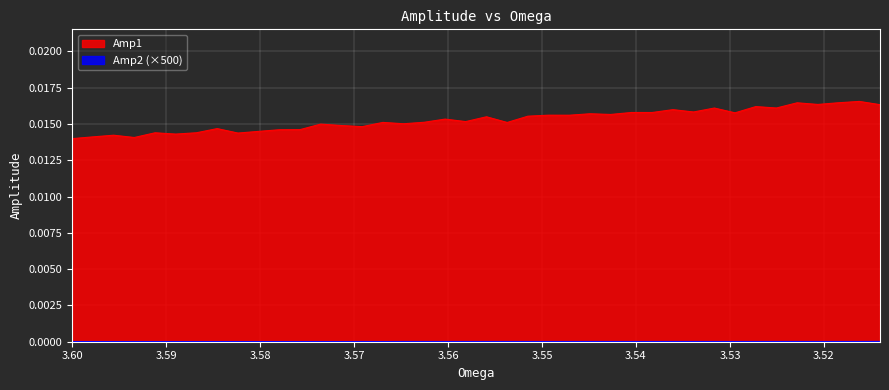

What is the label of the 39th point from the right?

3.5978